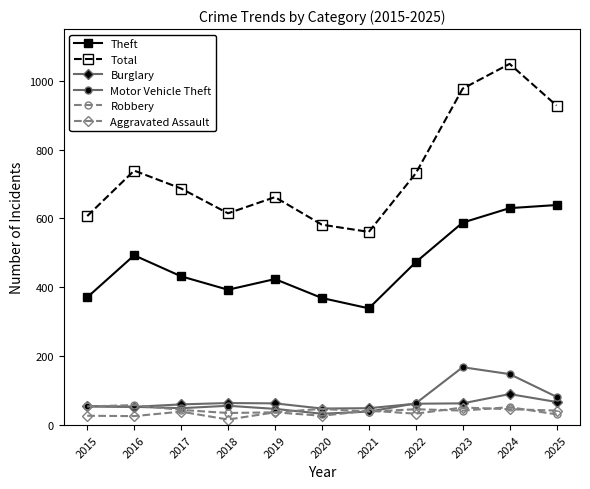

Where does the Robbery series first go above 44?

2015